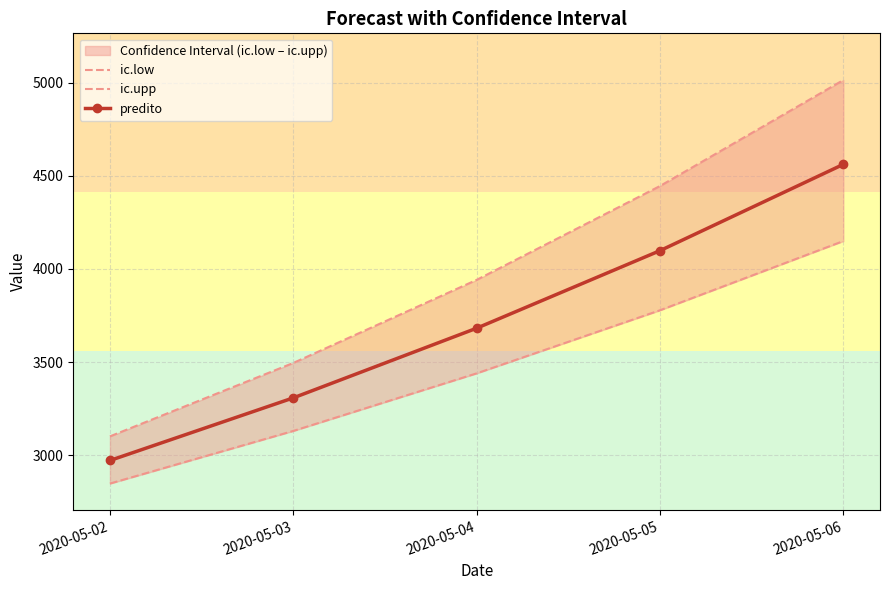

List the series in order of their overall mean, highest first.

ic.upp, predito, ic.low